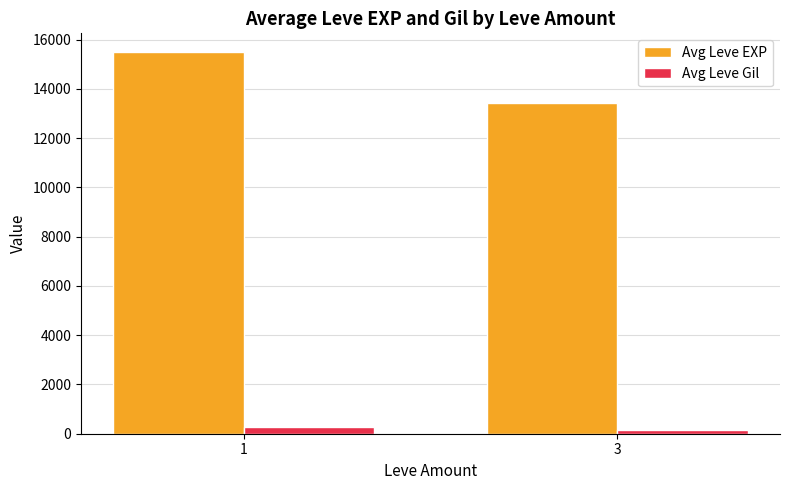

What are all the series names shown in the legend?

Avg Leve EXP, Avg Leve Gil